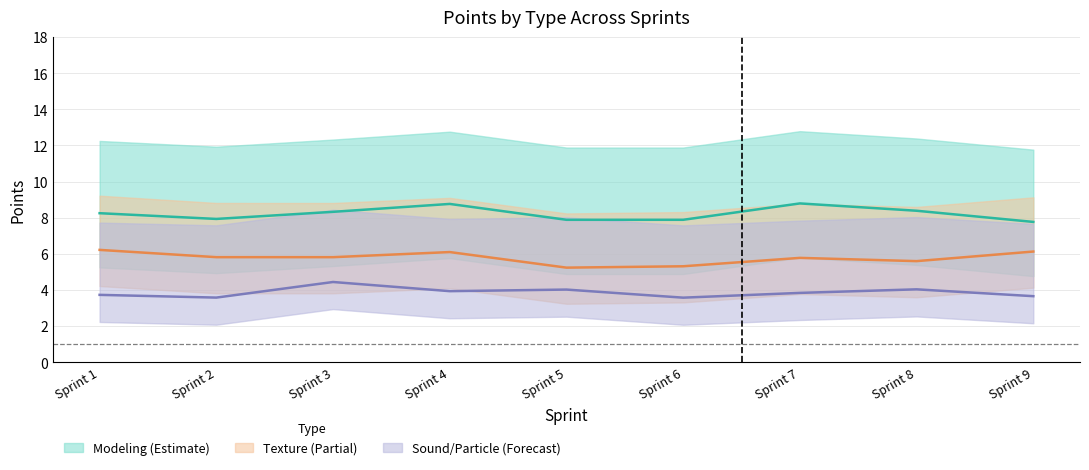

Does the chart display data point markers on the line(s)?

No